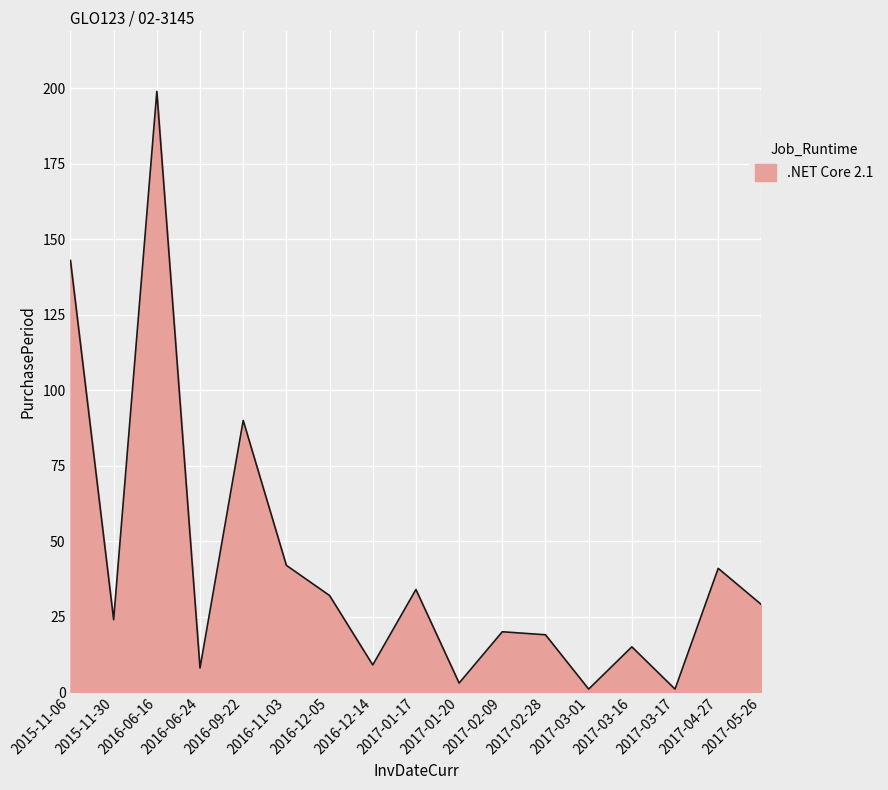

What position from the left is 2016-12-05?

7